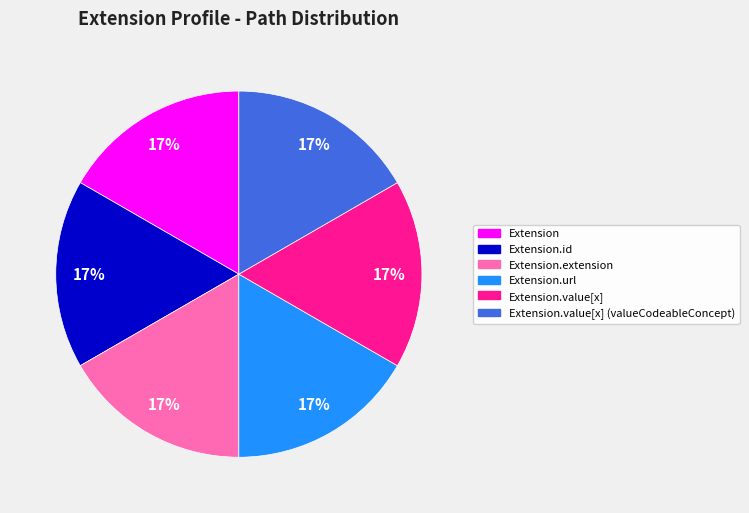

Is there any slice that represents more than half of the pie?

No